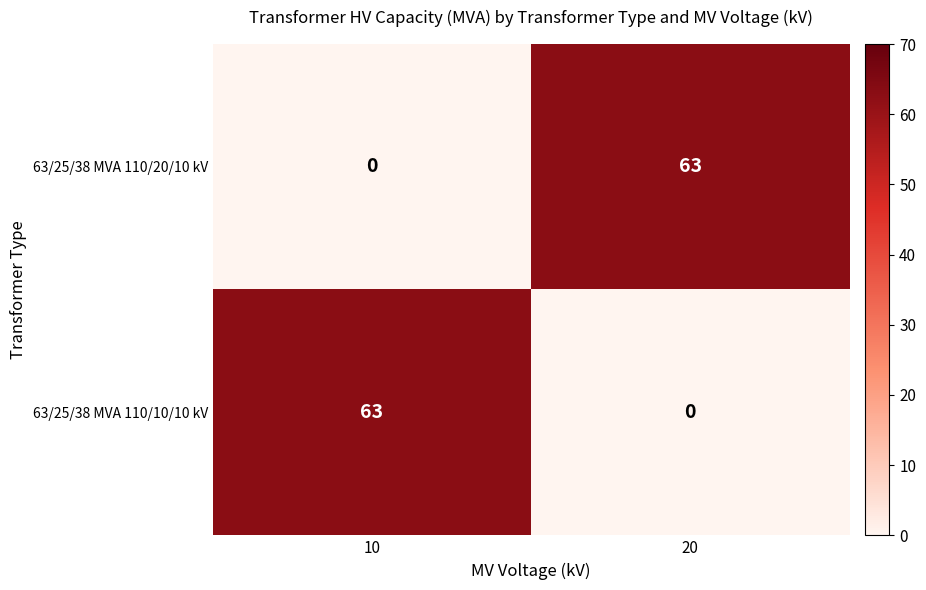

What is the difference between the 63/25/38 MVA 110/10/10 kV values at 20 and 10?

63